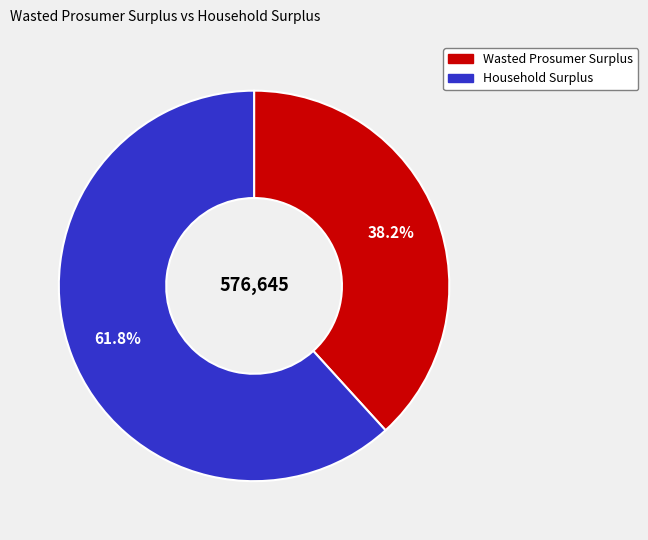

What is the majority slice?

Household Surplus